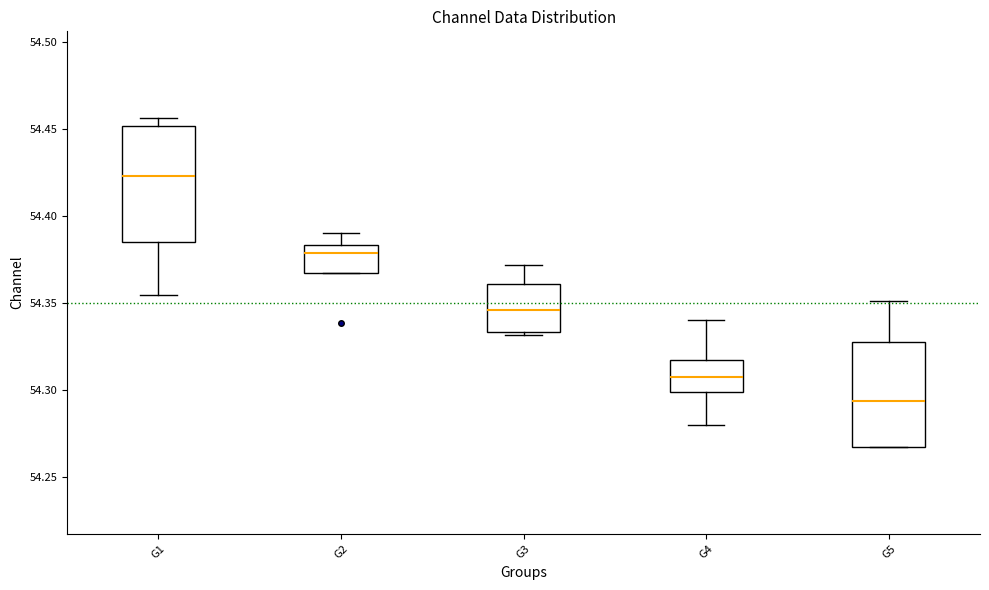

Where does the median line of the box for G2 sit on the y-axis? The values are not printed on the chart, so give them approximately, as read against the axis.

54.380